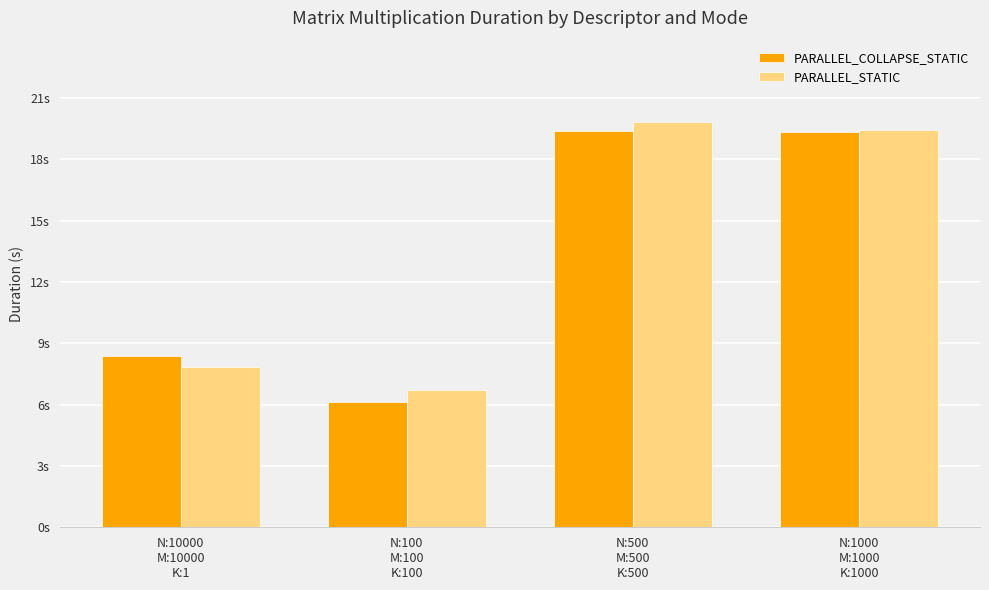

What is the difference between the maximum and minimum values in the PARALLEL_STATIC series?

13.1